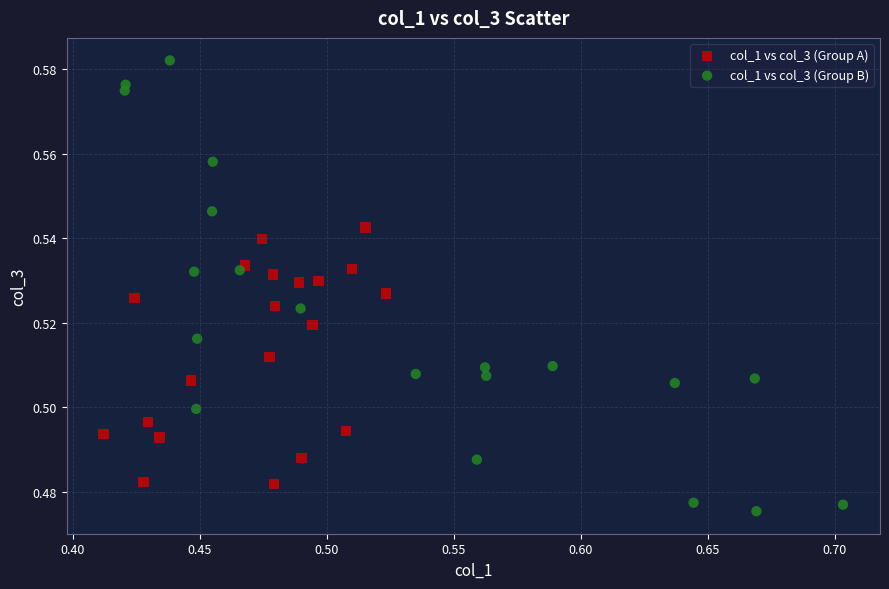

Which series reaches the maximum Y coordinate?

col_1 vs col_3 (Group B)